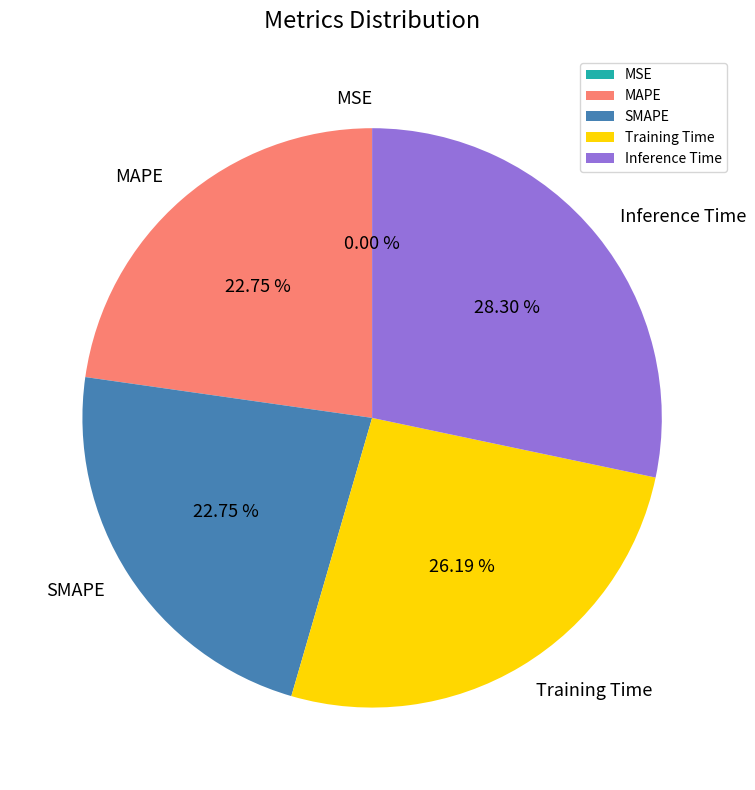

Is there a majority slice in this chart?

No